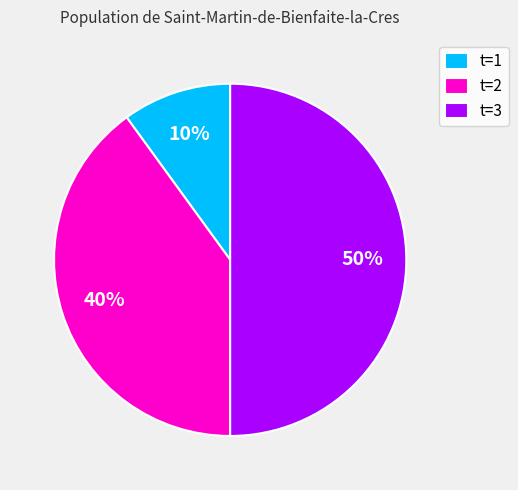

What percentage is the t=3 slice, to the nearest percent?

50%